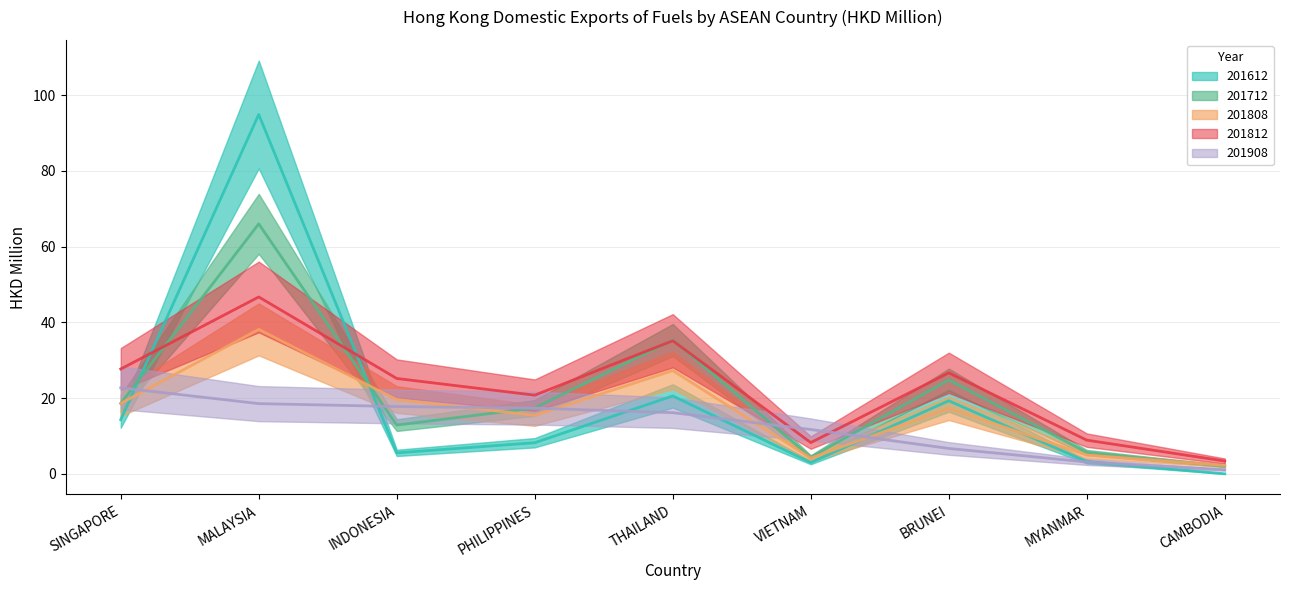

What position from the left is SINGAPORE?

1